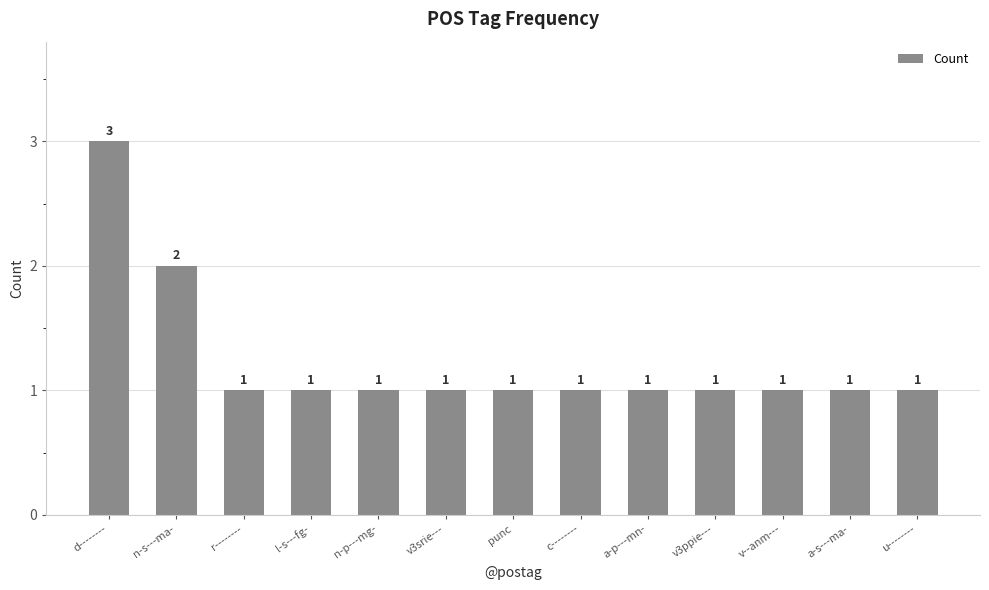

What is the sum of the values at r-------- and v--anm---?

2